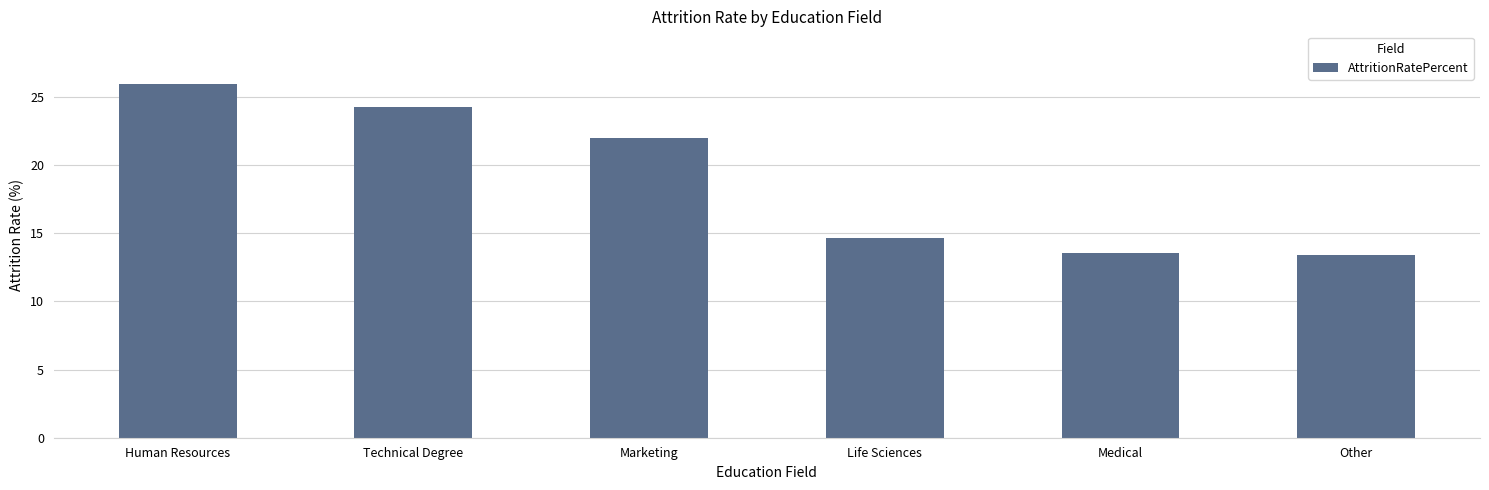

Does the chart contain any negative values?

No